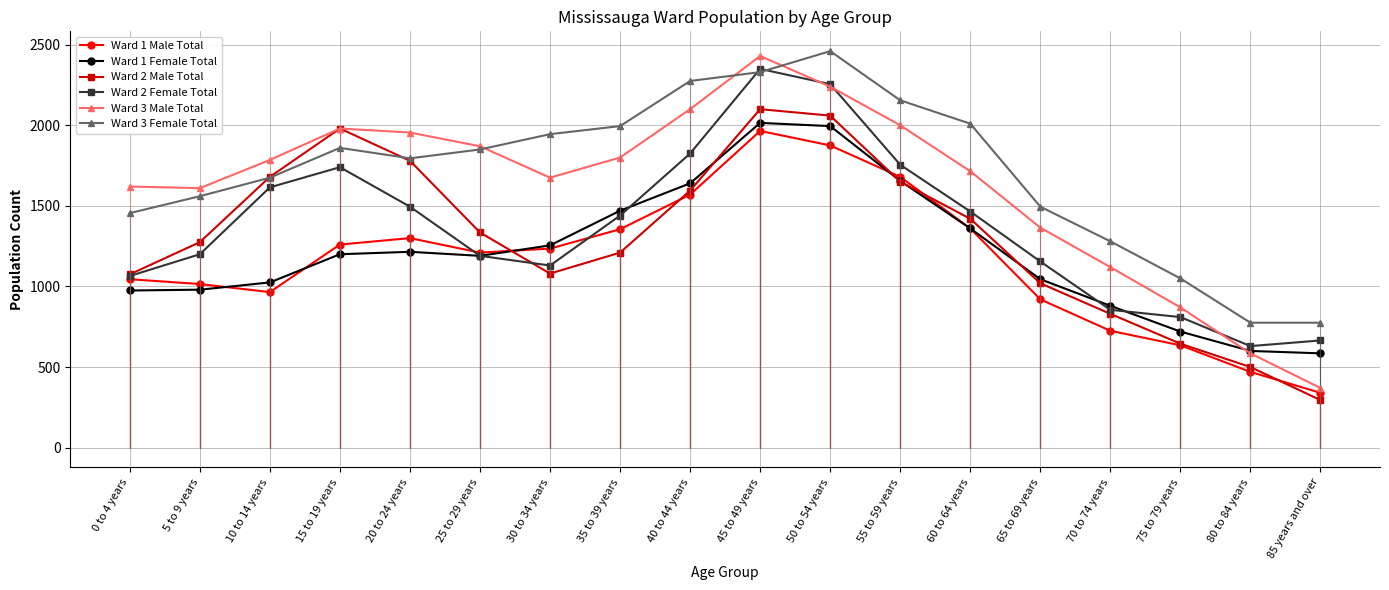

Rank the series at 85 years and over from highest to lowest value.

Ward 3 Female Total, Ward 2 Female Total, Ward 1 Female Total, Ward 3 Male Total, Ward 1 Male Total, Ward 2 Male Total